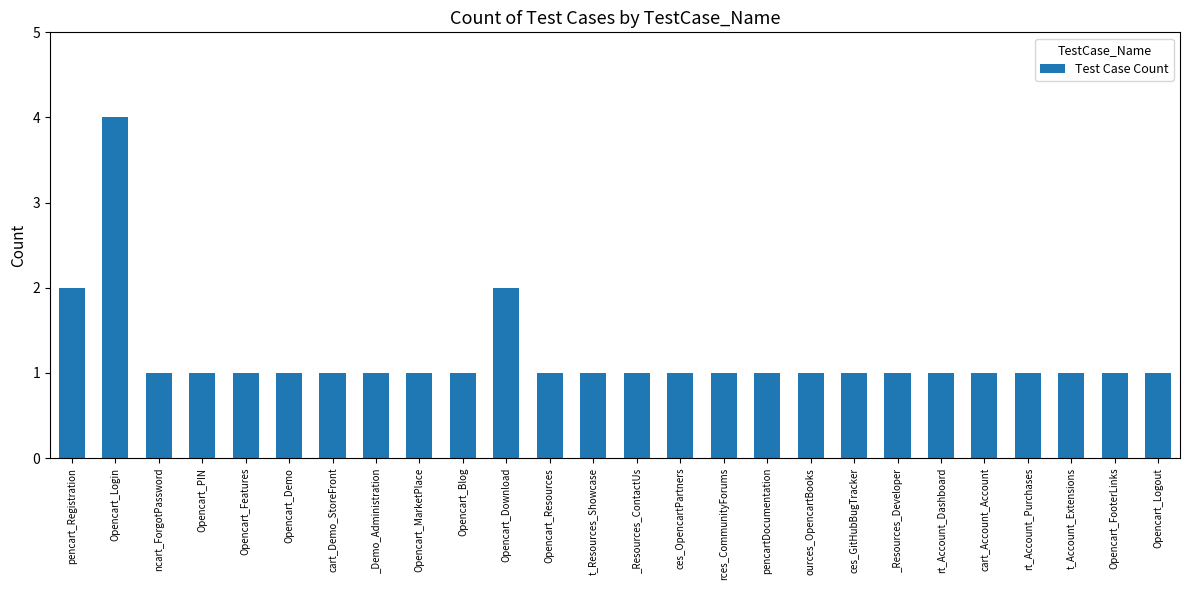

What is the label of the 19th bar from the right?

_Demo_Administration